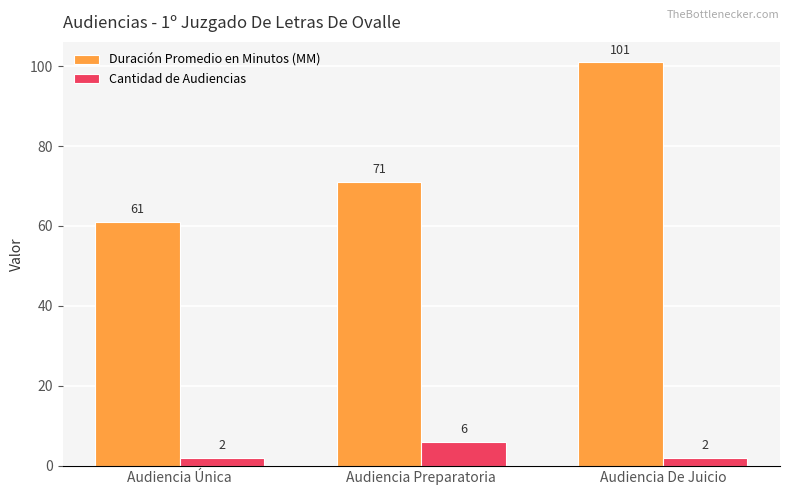

What position from the right is Audiencia Preparatoria?

2